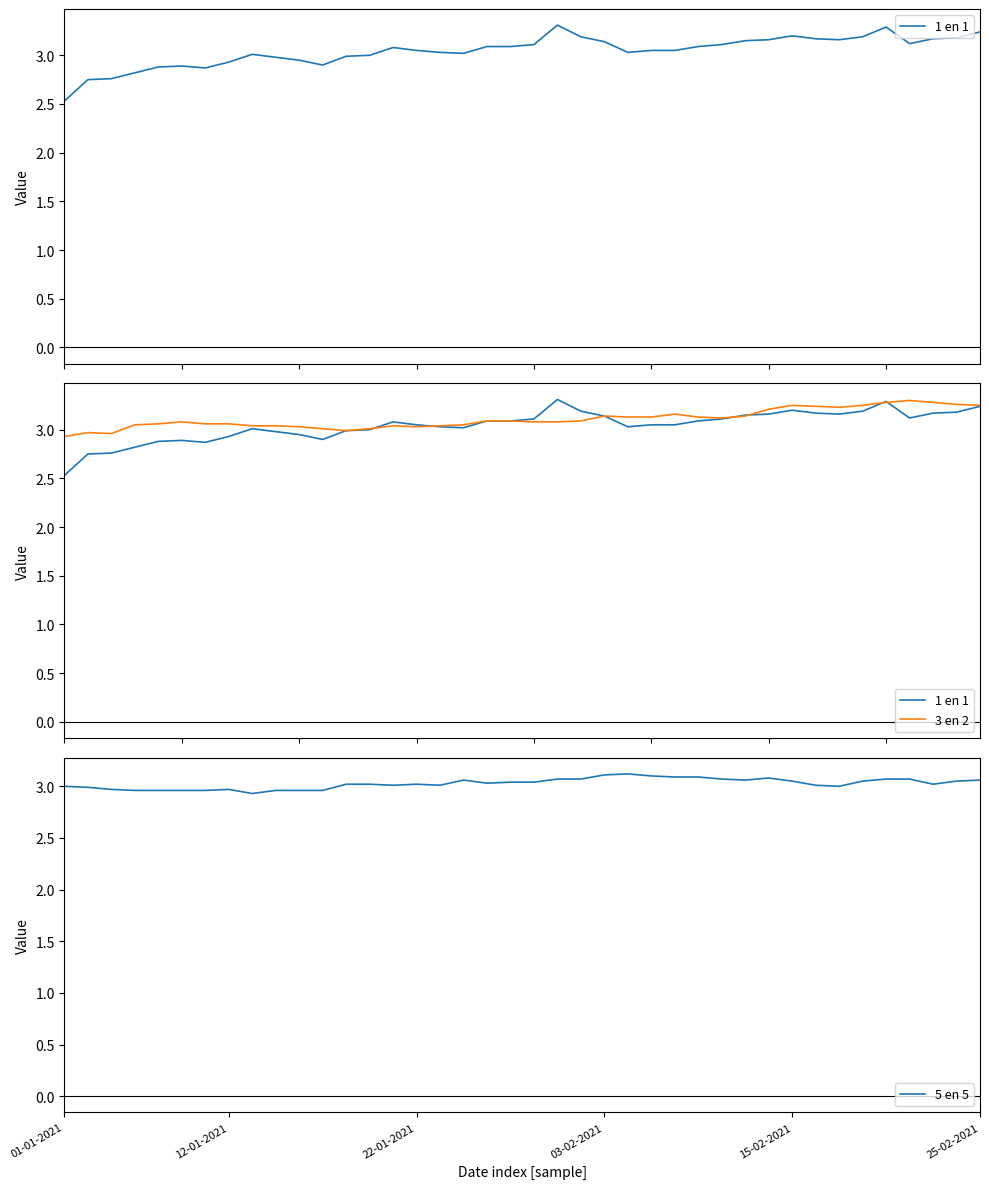

How many lines are shown in the chart?

3